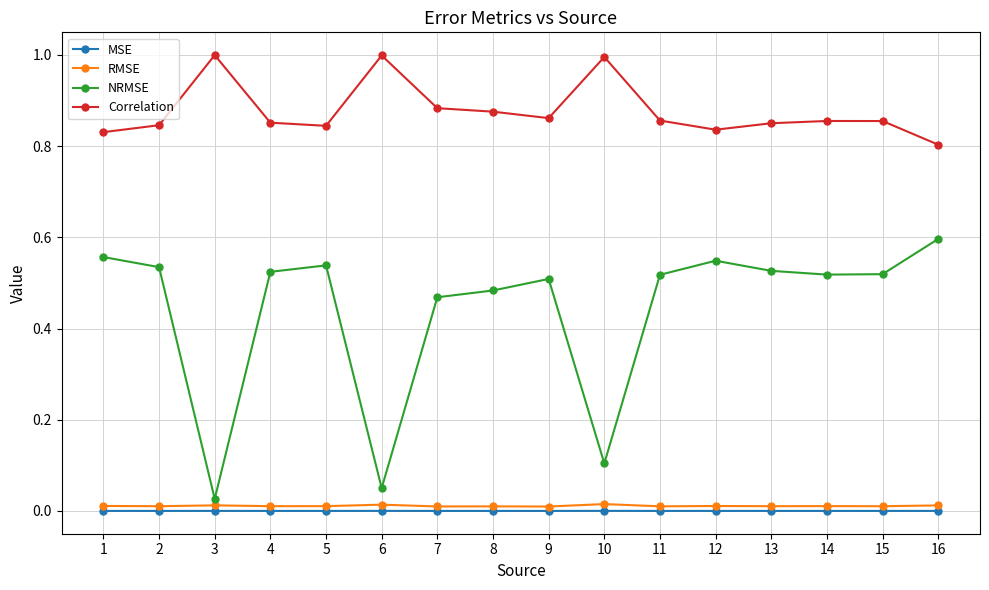

The value of Correlation at 5 is 0.8. True or false?

True